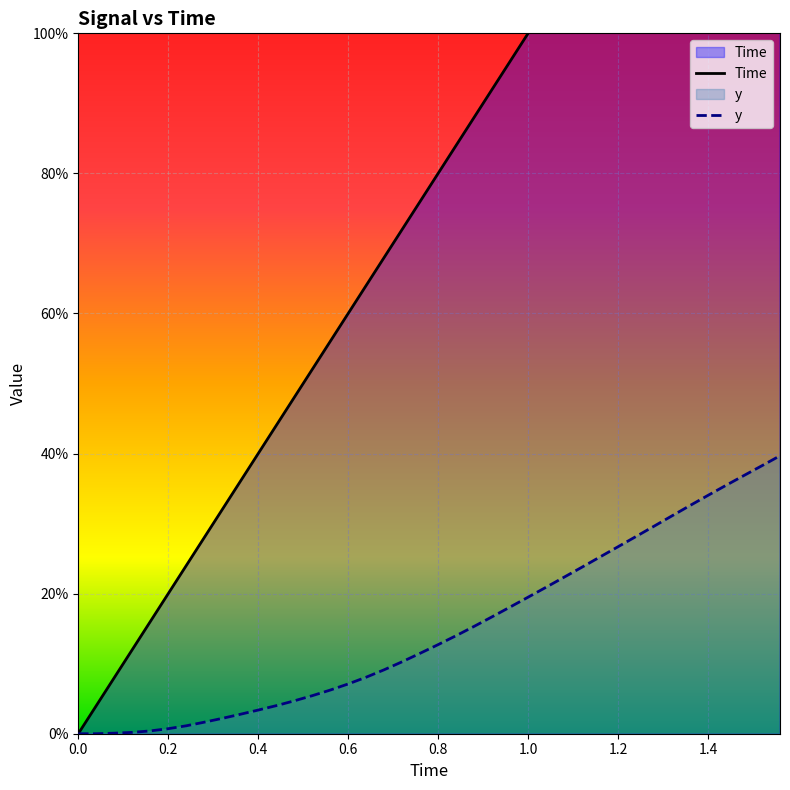

Is it true that y equals 0.1 at 11?

False